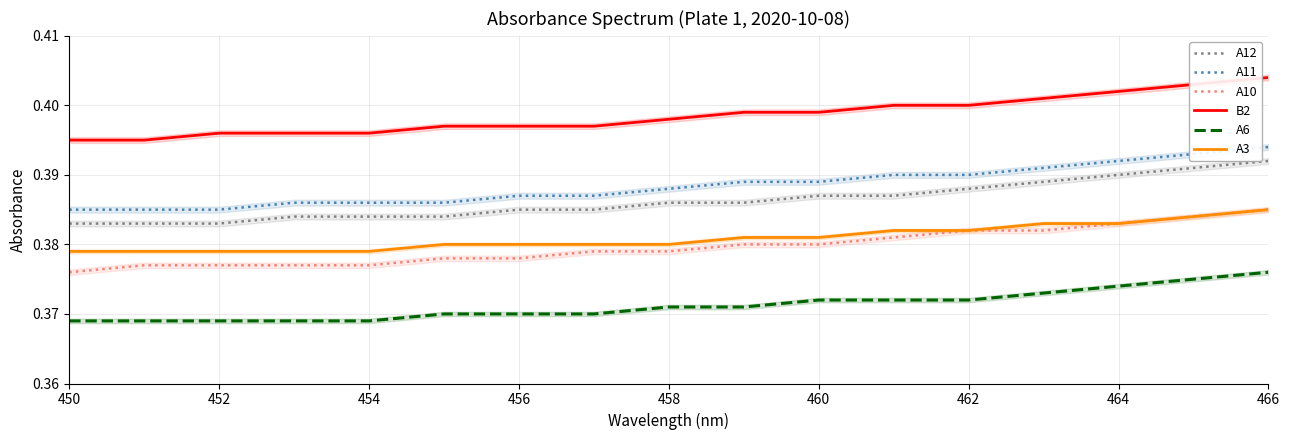

What are all the series names shown in the legend?

A12, A11, A10, B2, A6, A3